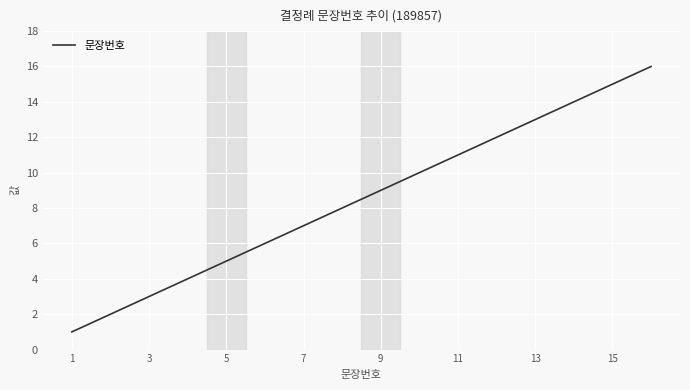

What is the maximum value shown in the chart?

16